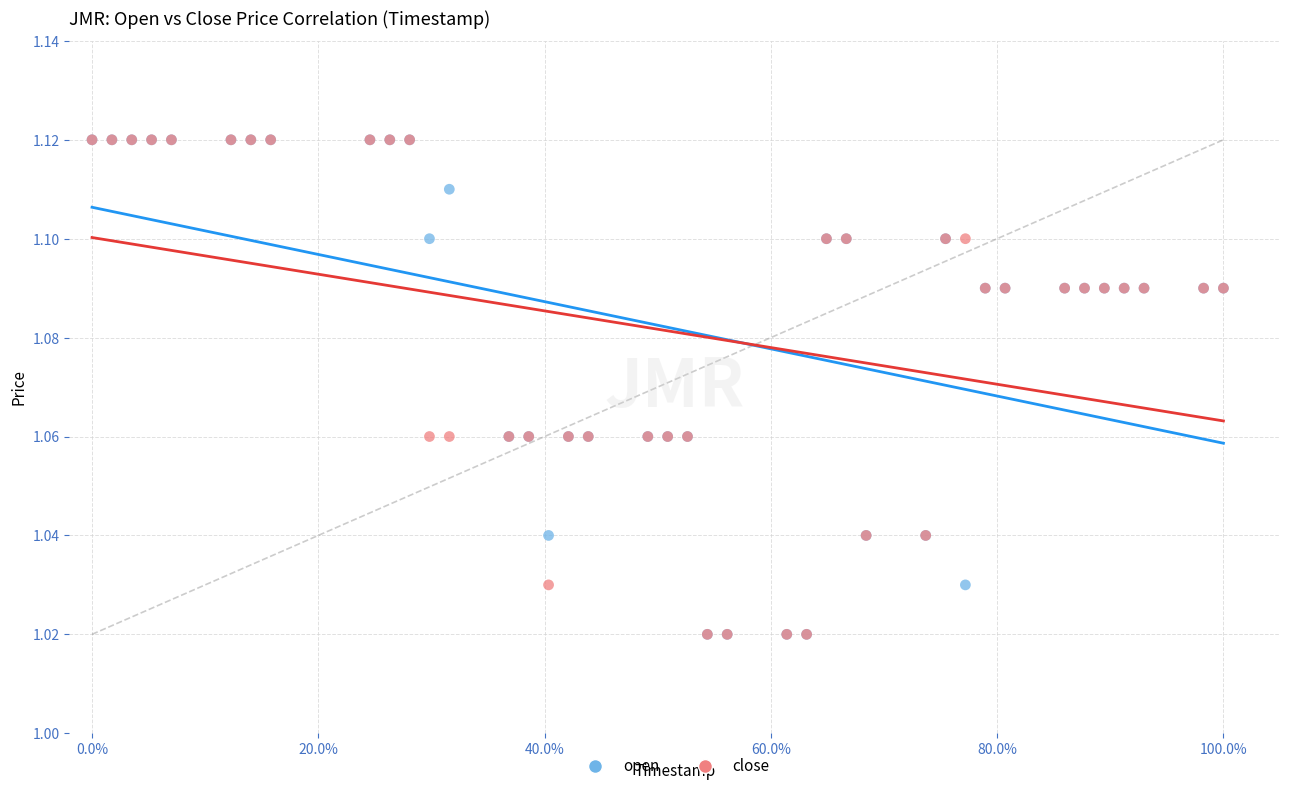

What are all the series names shown in the legend?

open, close